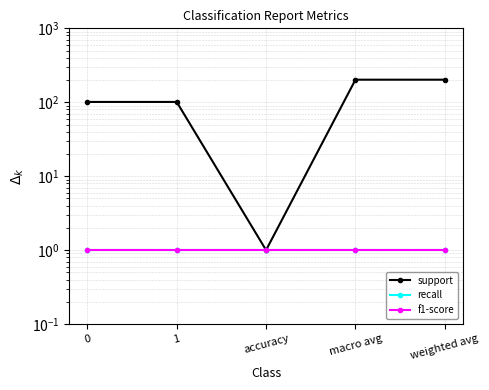

True or false: recall and support intersect in this chart.

False